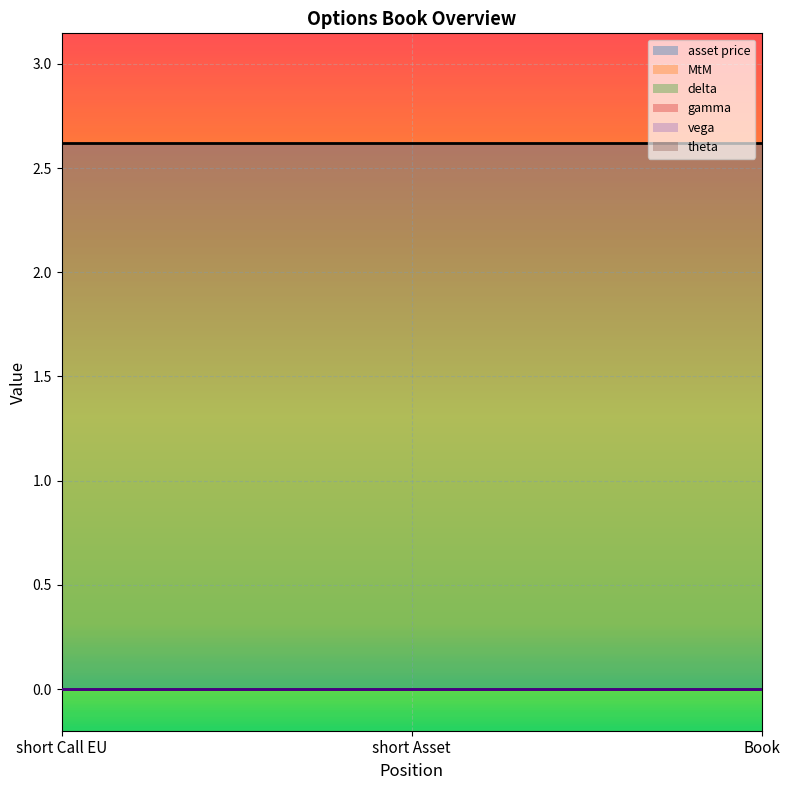

What position from the left is Book?

3